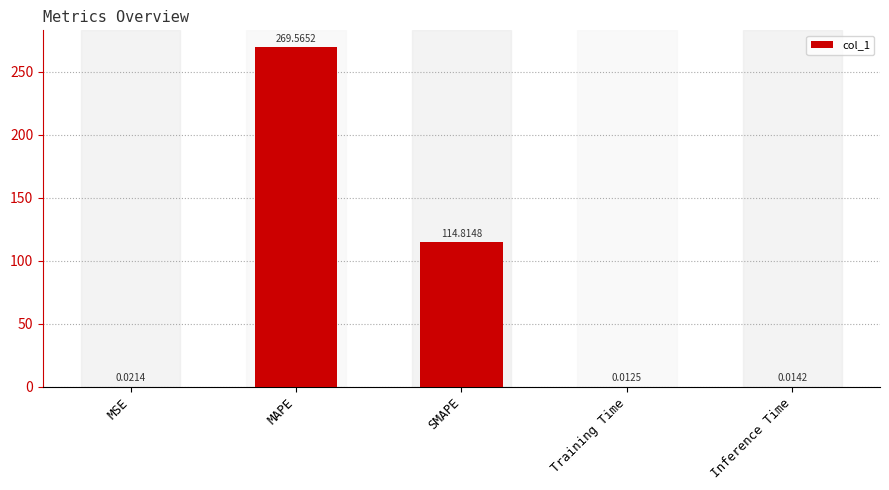

Which category has the highest value across all series?

MAPE